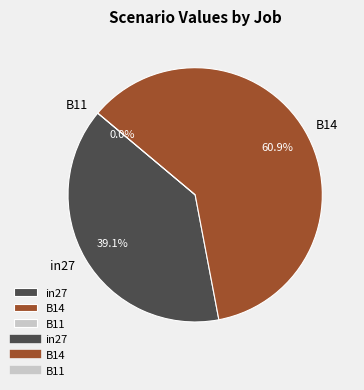

To the nearest percent, what is the difference between the B11 and in27 slice percentages?

39%